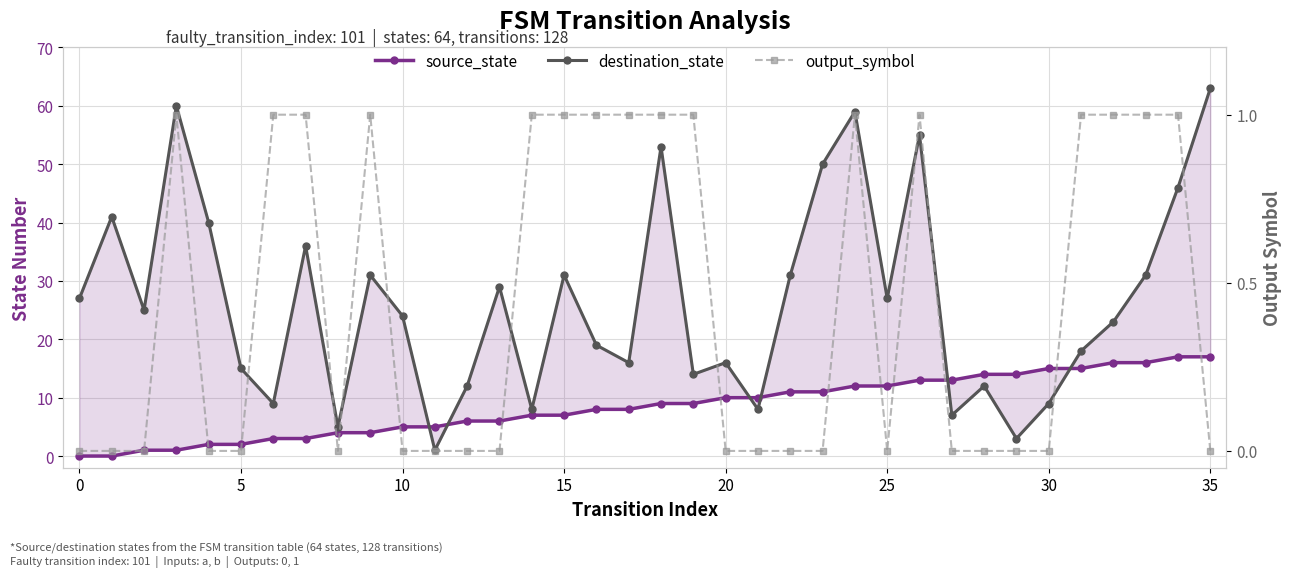

List the series in order of their peak value, highest first.

destination_state, source_state, output_symbol